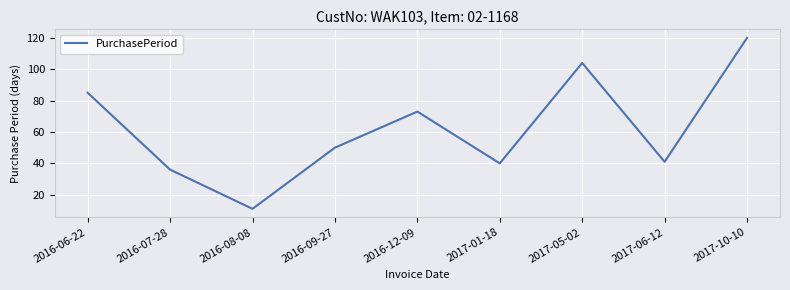

How many interior local peaks (higher than both neighbors) does the data have?

2